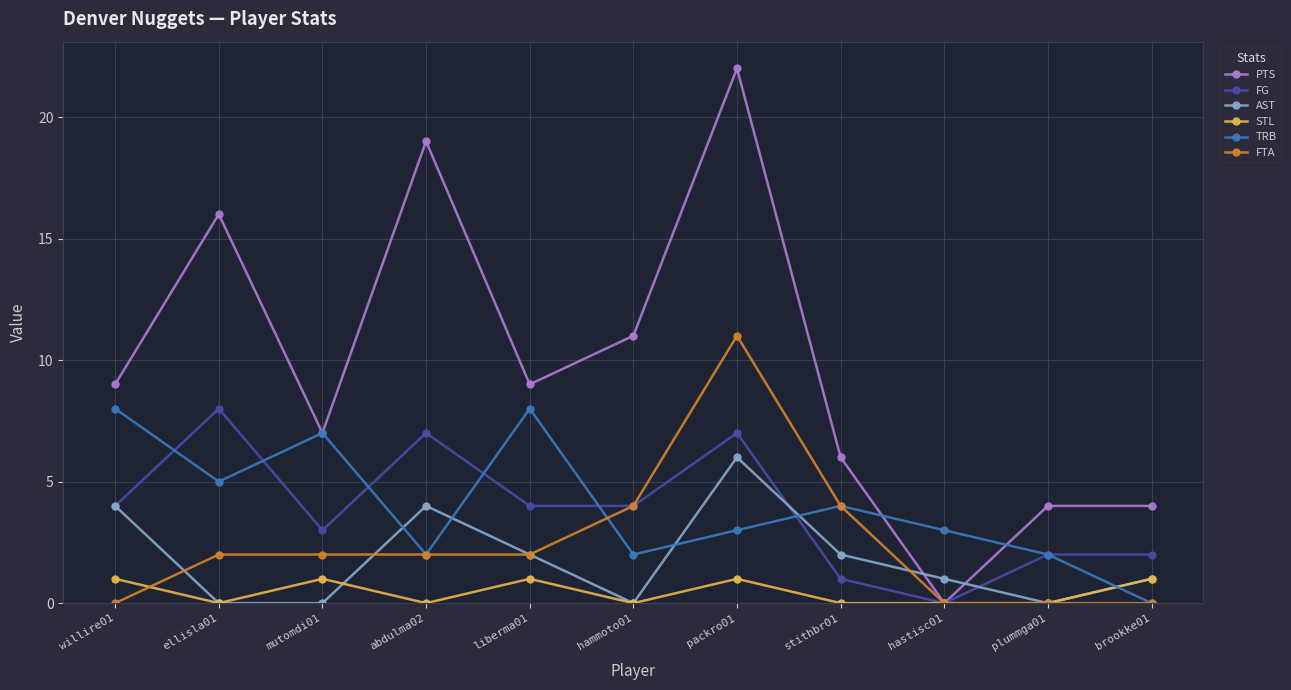

What position from the left is abdulma02?

4